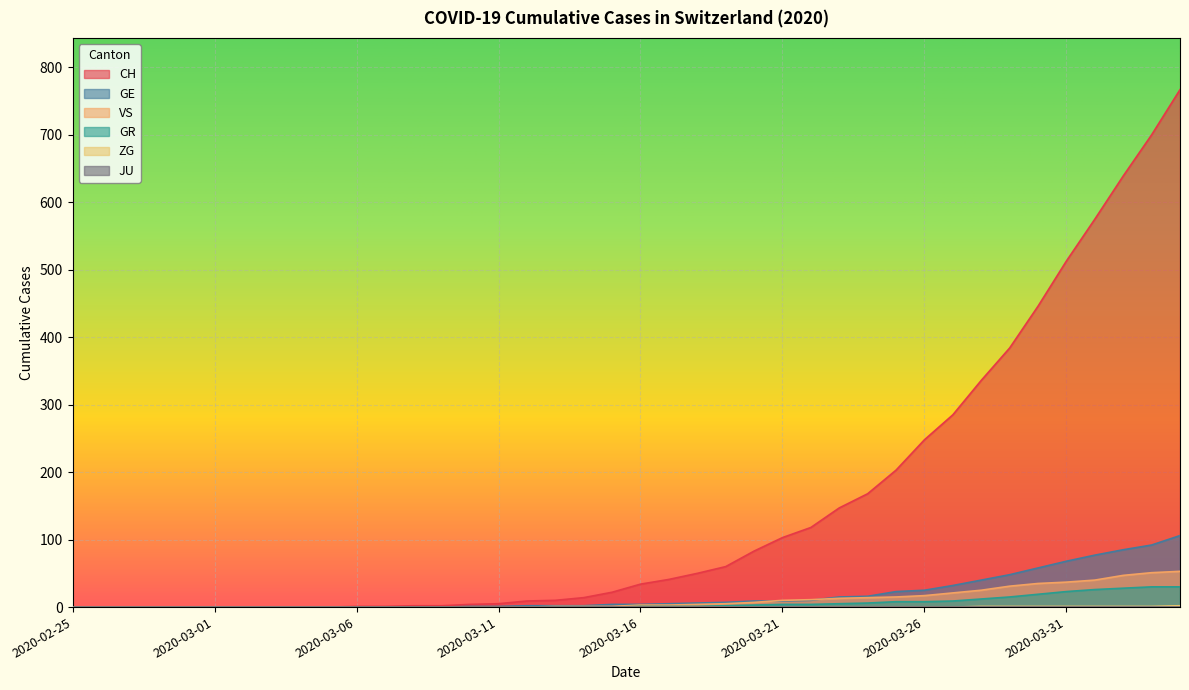

True or false: CH and GE cross at least once.

False